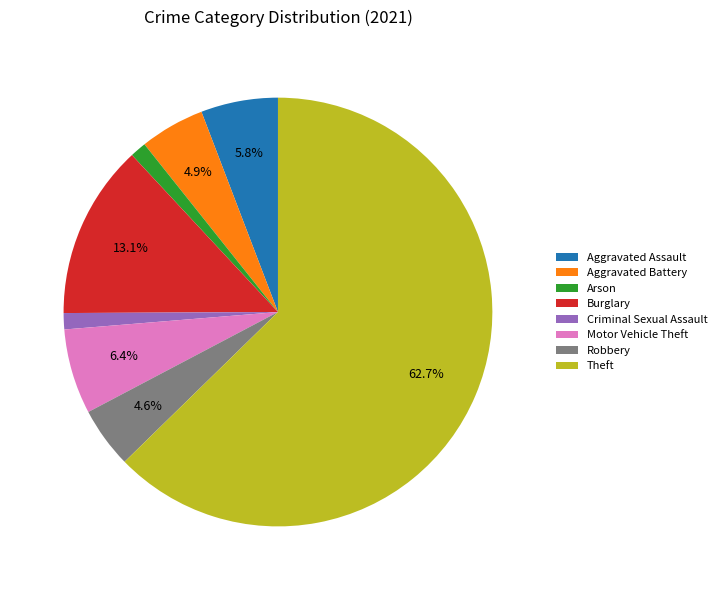

Which category has the biggest portion of the pie?

Theft